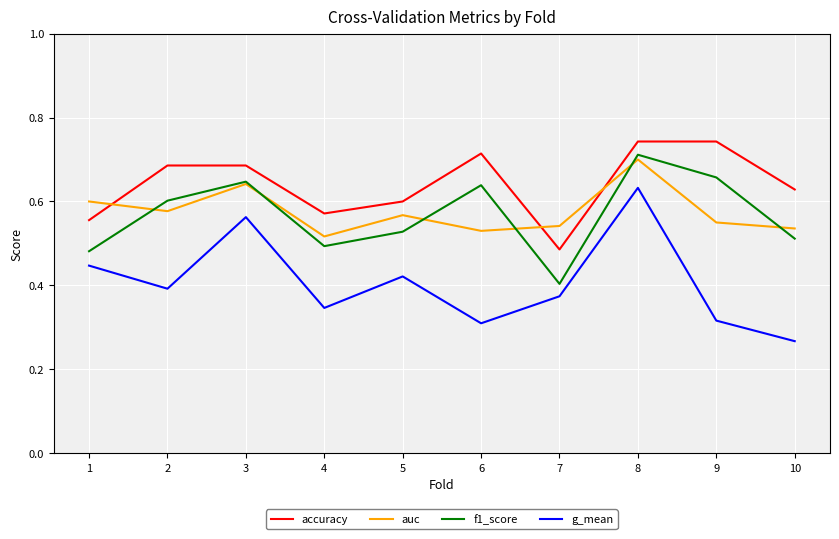

How many lines are shown in the chart?

4